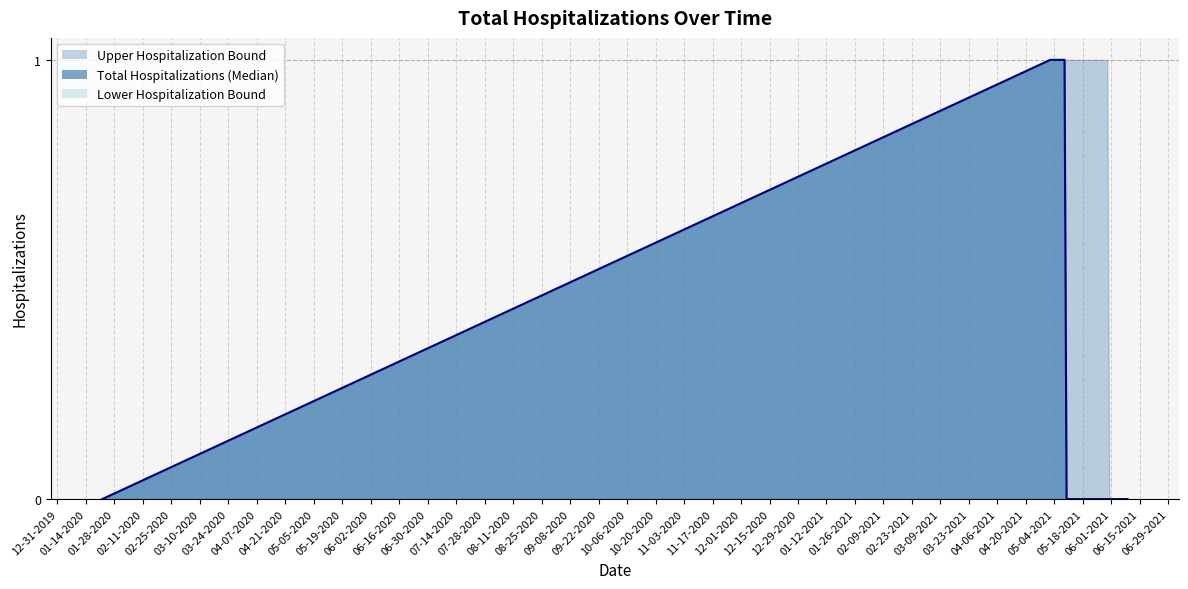

Where is Upper Hospitalization Bound nearest to the value 0?

01-22-2020